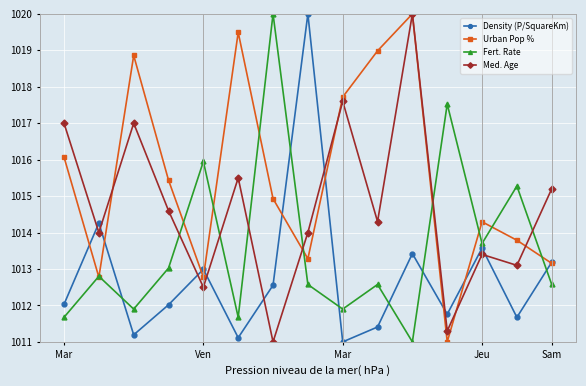

How many interior local valleys does the Fert. Rate series have?

5